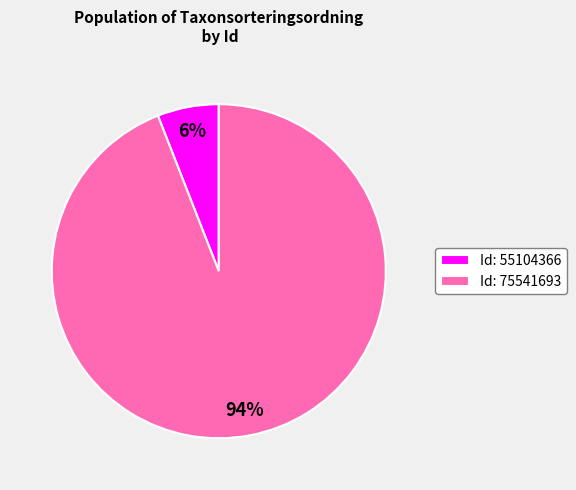

Which has a higher value, Id: 75541693 or Id: 55104366?

Id: 75541693